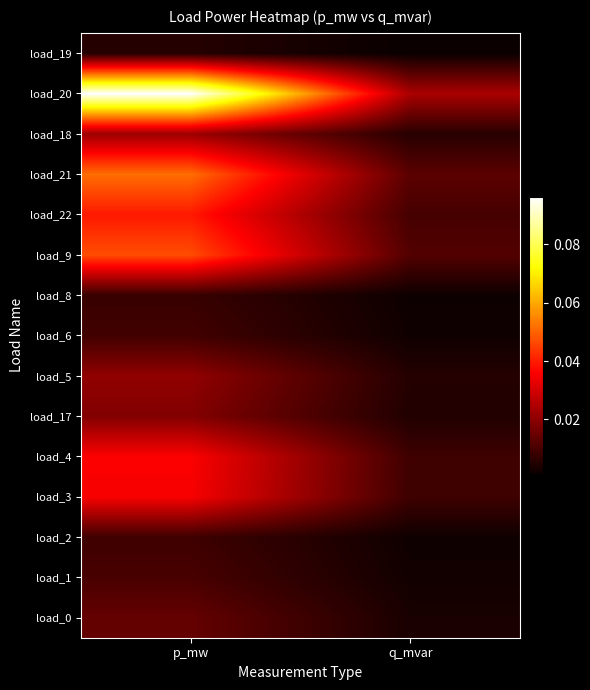

Reading left to right, extract all data points from this chart.

load_0: p_mw=0.0	q_mvar=0.0
load_1: p_mw=0.0	q_mvar=0.0
load_2: p_mw=0.0	q_mvar=0.0
load_3: p_mw=0.0	q_mvar=0.0
load_4: p_mw=0.0	q_mvar=0.0
load_17: p_mw=0.0	q_mvar=0.0
load_5: p_mw=0.0	q_mvar=0.0
load_6: p_mw=0.0	q_mvar=0.0
load_8: p_mw=0.0	q_mvar=0.0
load_9: p_mw=0.0	q_mvar=0.0
load_22: p_mw=0.0	q_mvar=0.0
load_21: p_mw=0.1	q_mvar=0.0
load_18: p_mw=0.0	q_mvar=0.0
load_20: p_mw=0.1	q_mvar=0.0
load_19: p_mw=0.0	q_mvar=0.0